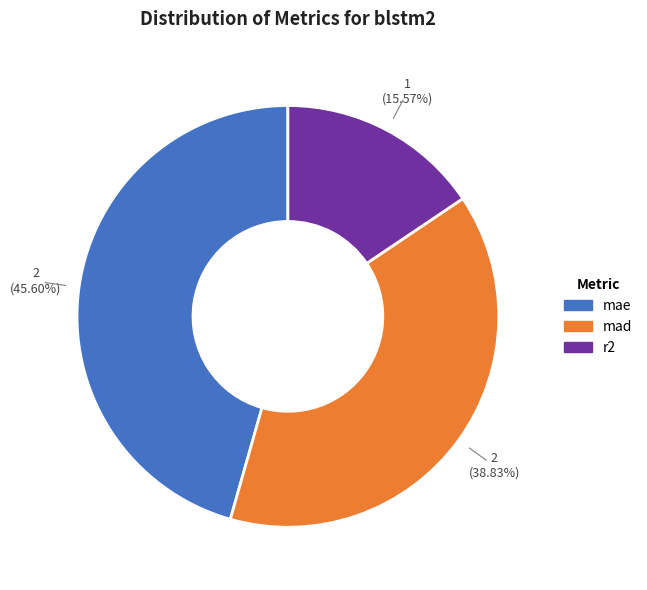

Is it true that r2 is 22% of the pie?

False